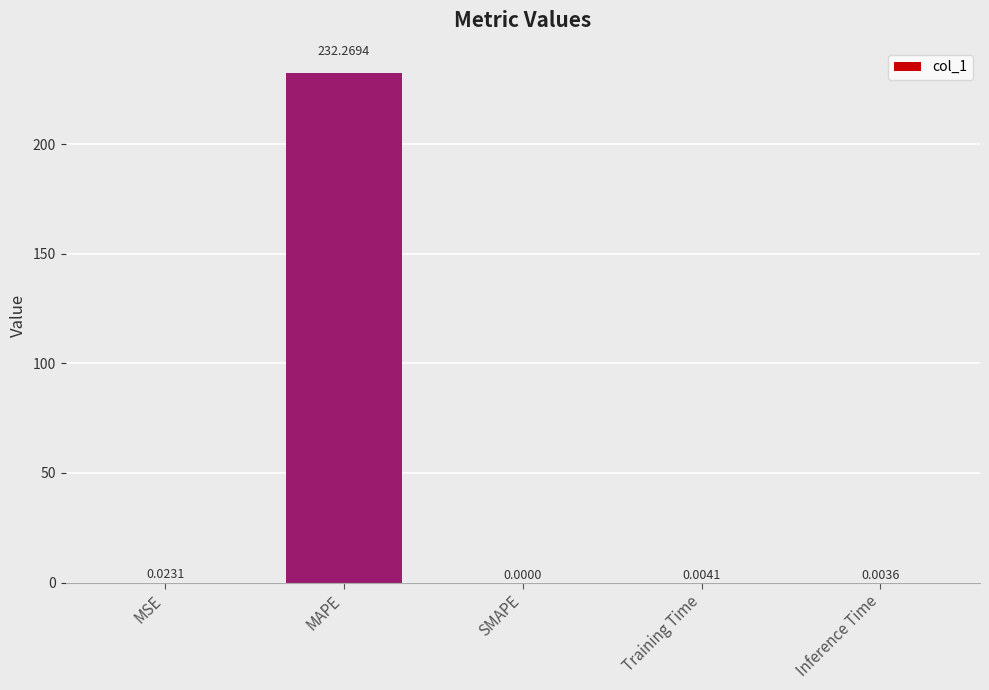

Where is the data nearest to the value 116?

MSE